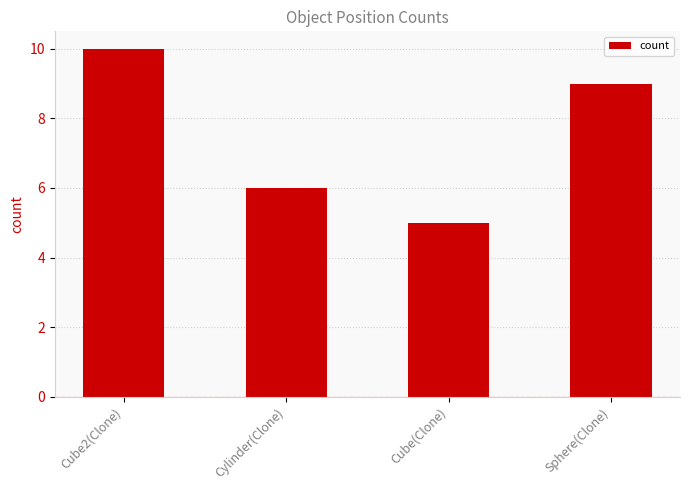

Read the value at Cylinder(Clone).

6